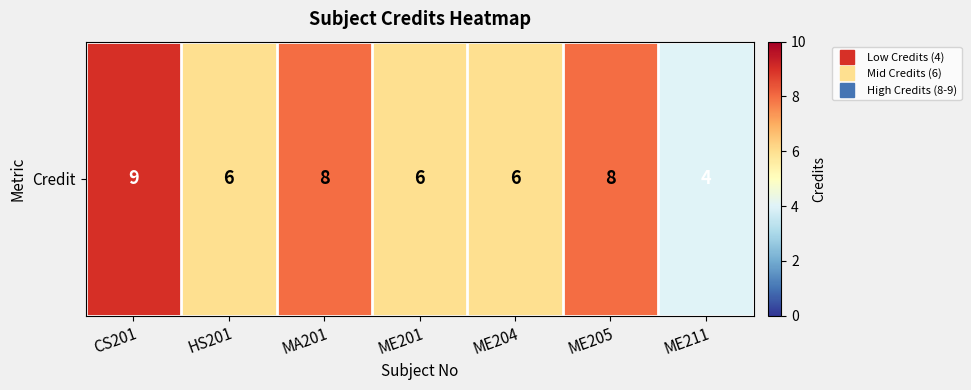

What is the greatest value displayed?

9